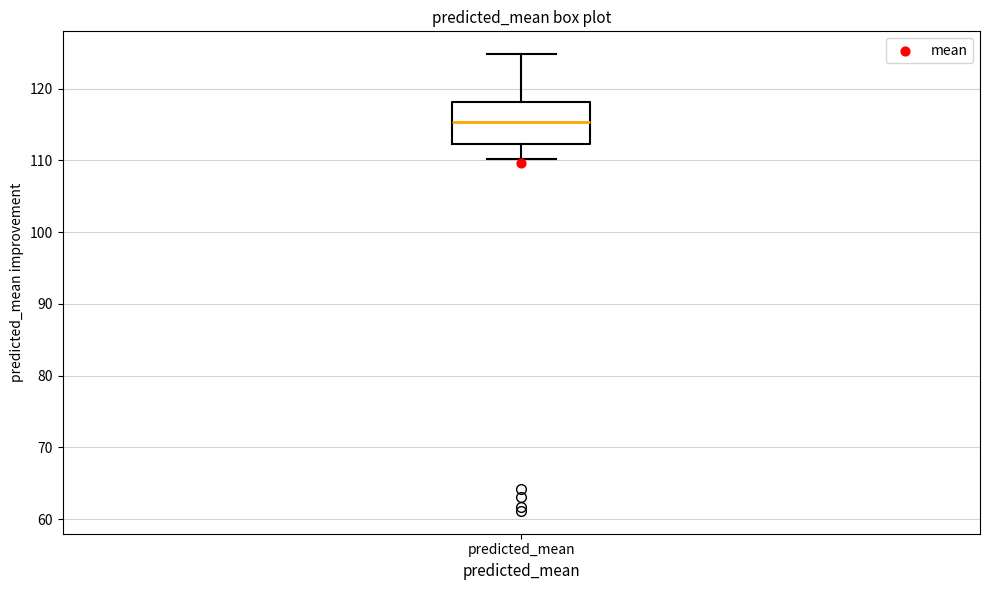

Read this box plot against the y-axis: the position of the median line, the range covered by the box, and the ends of both whiskers. The values are not printed on the chart, so give them approximately, as read against the axis.

median 115, box 112 to 118, whiskers 110 to 125